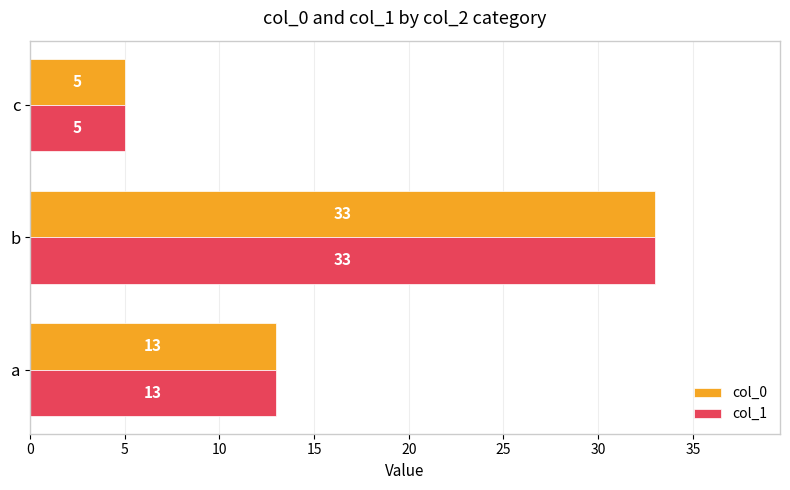

What is the approximate value of col_0 at a, to the nearest 10?

10